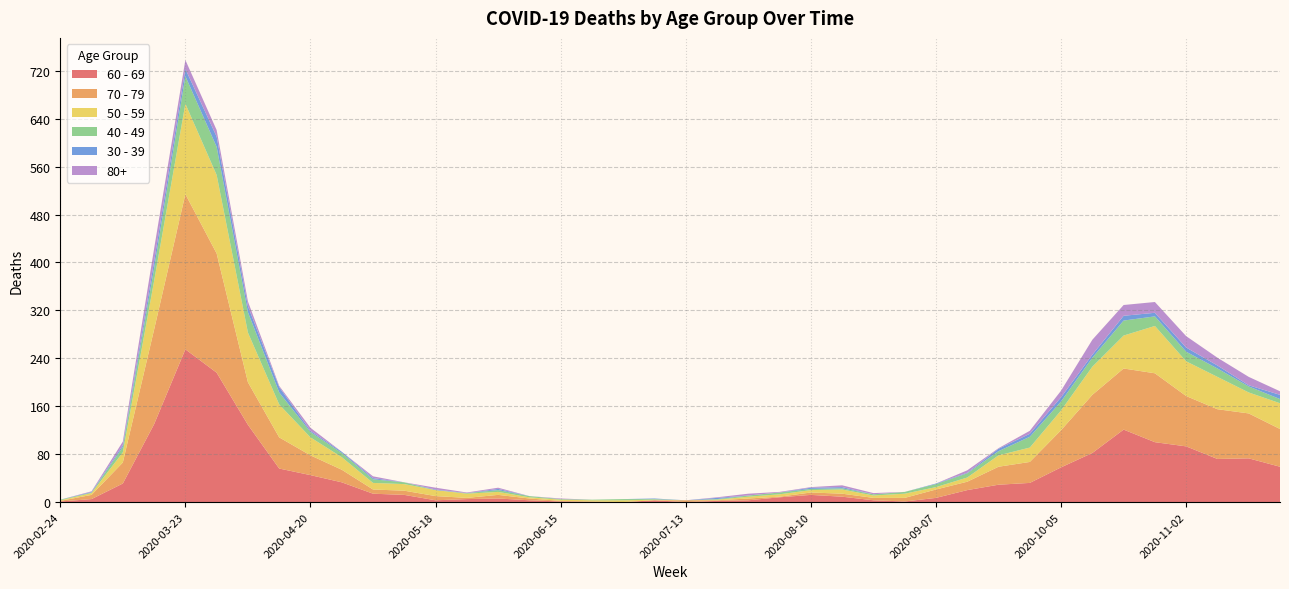

Reading right to left, extract all data points from this chart.

60 - 69: 59	73	72	93	100	121	82	58	32	29	20	7	1	3	9	12	8	3	2	0	3	0	0	1	3	6	5	3	12	14	33	45	56	129	216	255	130	31	5	1
70 - 79: 63	75	83	84	115	102	97	62	35	30	14	14	6	4	5	4	1	3	1	3	0	0	1	1	3	6	2	7	7	7	21	33	52	71	199	259	158	35	7	1
50 - 59: 43	35	54	58	79	55	47	33	24	19	7	4	7	4	7	4	4	3	1	0	1	3	2	2	2	5	7	10	11	11	21	30	55	83	131	151	81	17	3	1
40 - 49: 7	10	14	16	16	25	15	15	18	7	7	5	3	2	2	2	3	2	1	0	1	2	1	1	2	3	1	0	3	6	7	9	20	34	47	46	21	9	1	1
30 - 39: 7	2	5	7	6	8	5	7	5	4	1	1	0	0	2	2	0	0	2	0	1	0	0	0	0	2	0	1	0	2	2	2	9	10	17	12	12	3	1	0
80+: 6	14	13	19	18	18	25	11	5	1	4	0	0	2	3	1	1	3	1	0	0	0	0	1	0	2	1	3	0	3	0	5	2	8	11	15	21	6	1	0